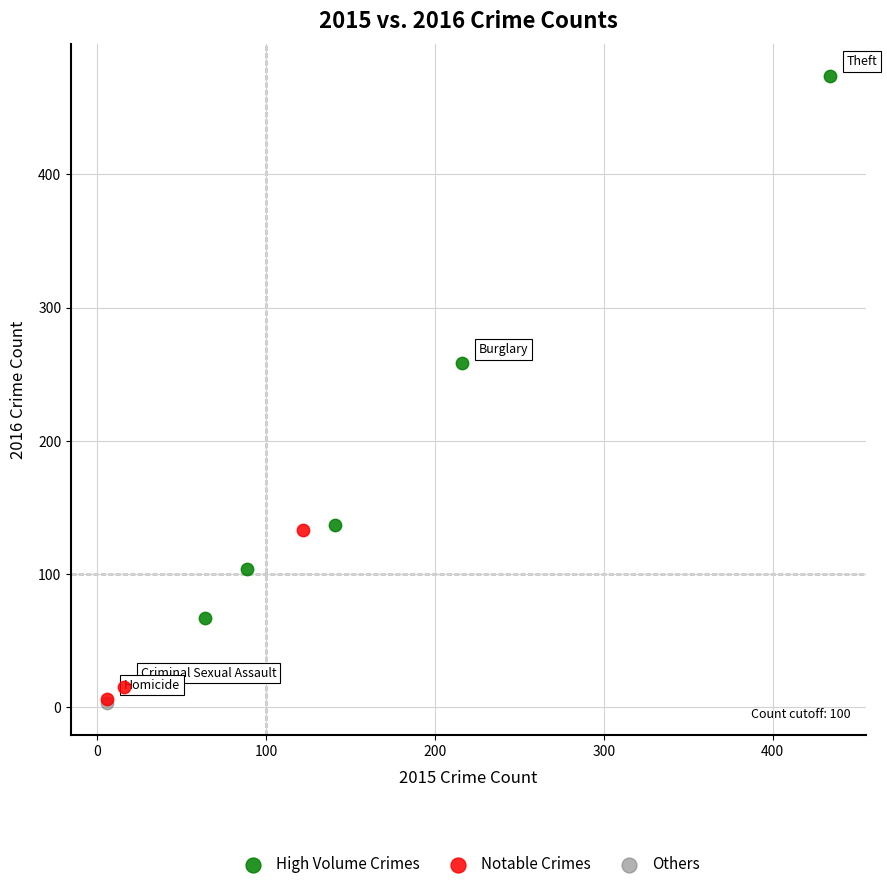

What are all the series names shown in the legend?

High Volume Crimes, Notable Crimes, Others